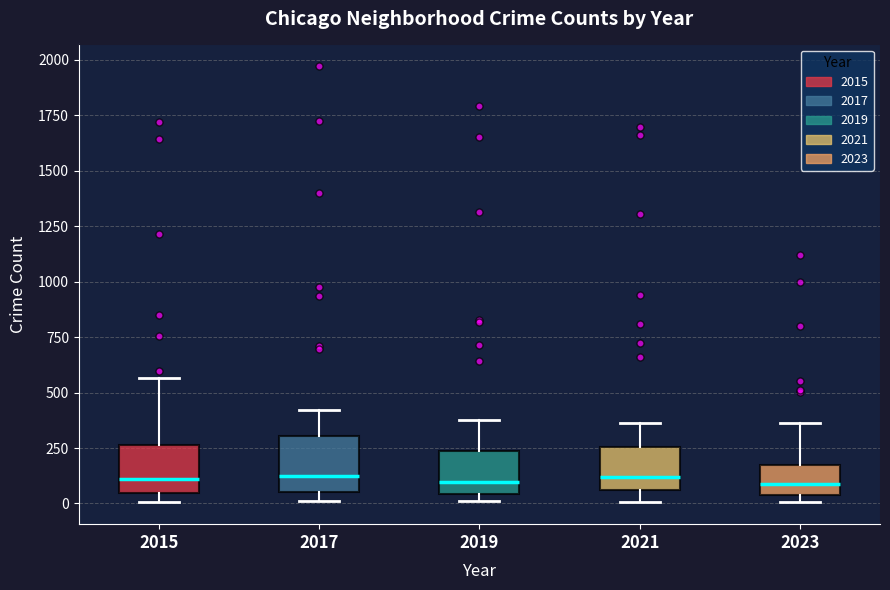

Where does the median line of the box at x = 2017 sit on the y-axis? The values are not printed on the chart, so give them approximately, as read against the axis.

100